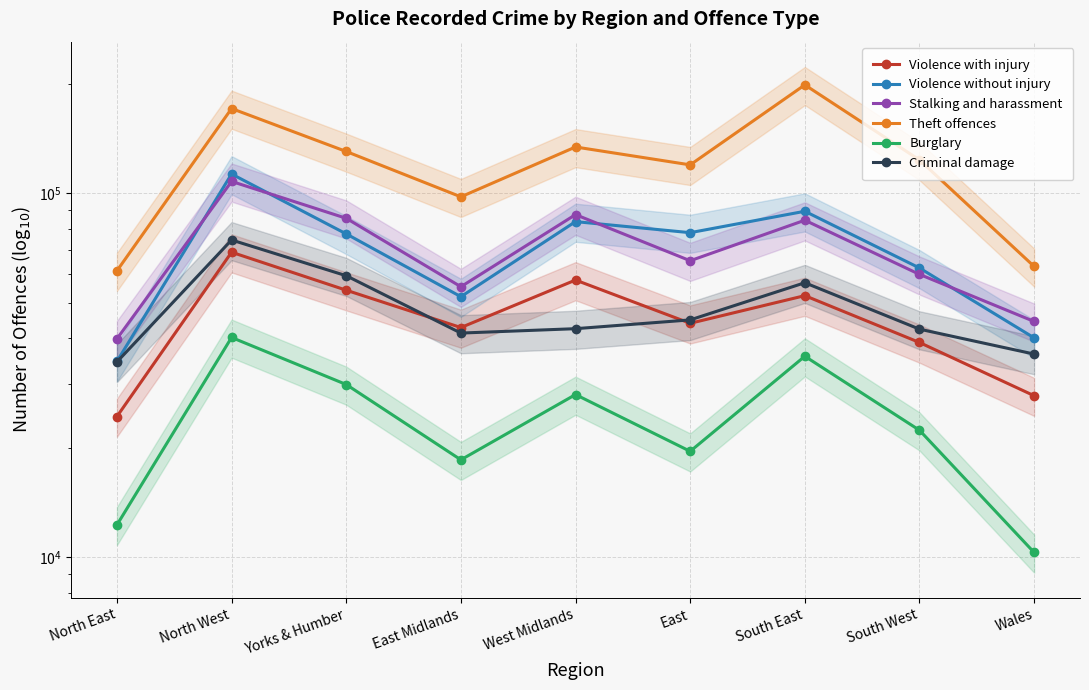

List the series in order of their peak value, lowest first.

Burglary, Violence with injury, Criminal damage, Stalking and harassment, Violence without injury, Theft offences